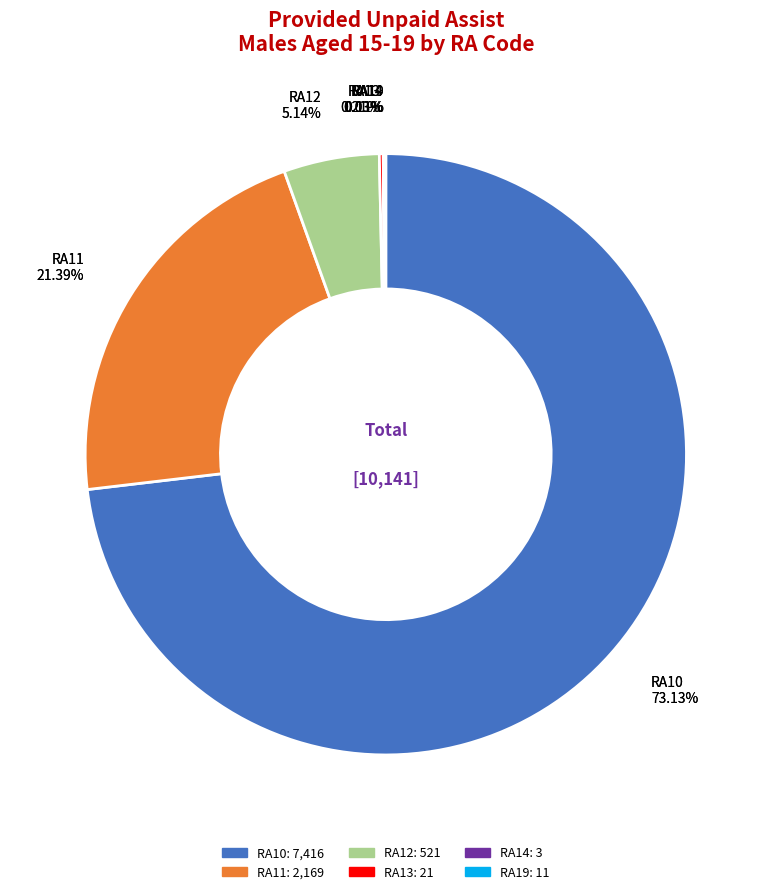

True or false: RA13 accounts for 5% of the total.

False